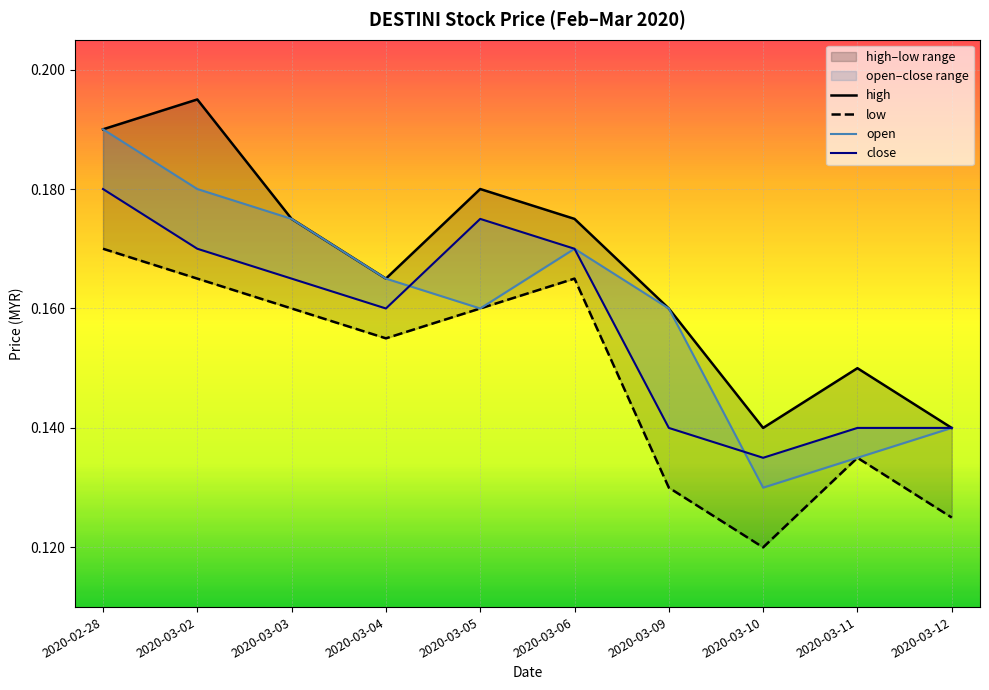

Reading left to right, what are all the values shown in this chart?

high: 0.2	0.2	0.2	0.2	0.2	0.2	0.2	0.1	0.1	0.1
low: 0.2	0.2	0.2	0.2	0.2	0.2	0.1	0.1	0.1	0.1
open: 0.2	0.2	0.2	0.2	0.2	0.2	0.2	0.1	0.1	0.1
close: 0.2	0.2	0.2	0.2	0.2	0.2	0.1	0.1	0.1	0.1